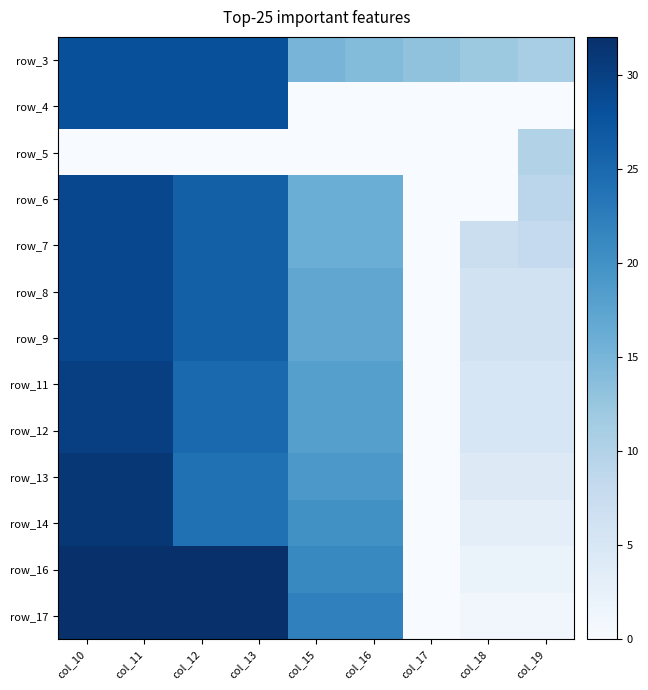

At which category is the sum across all series the highest?

col_10